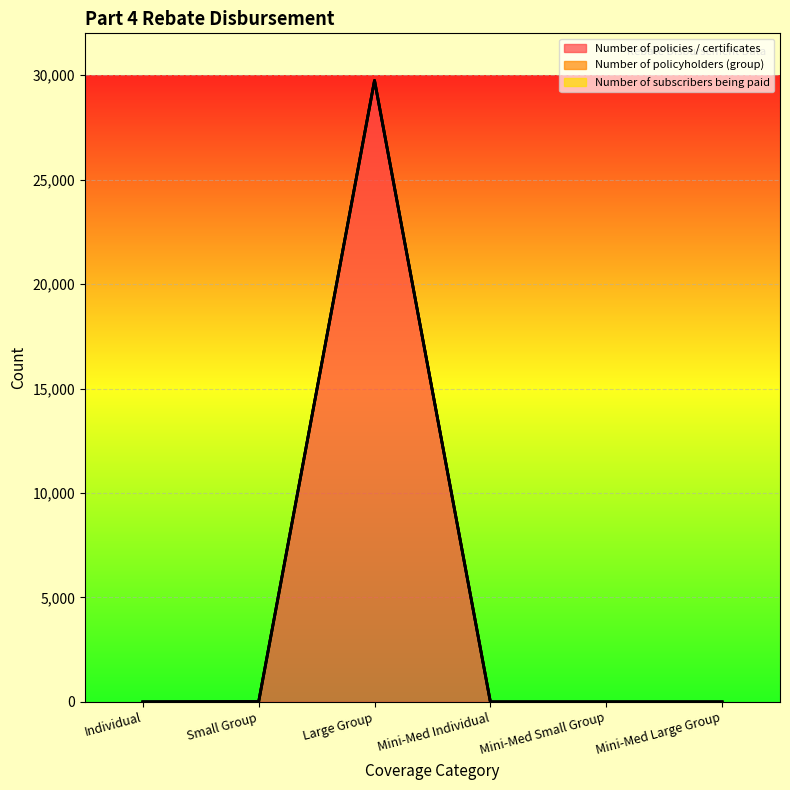

At how many categories does at least one series exceed 1346?

1